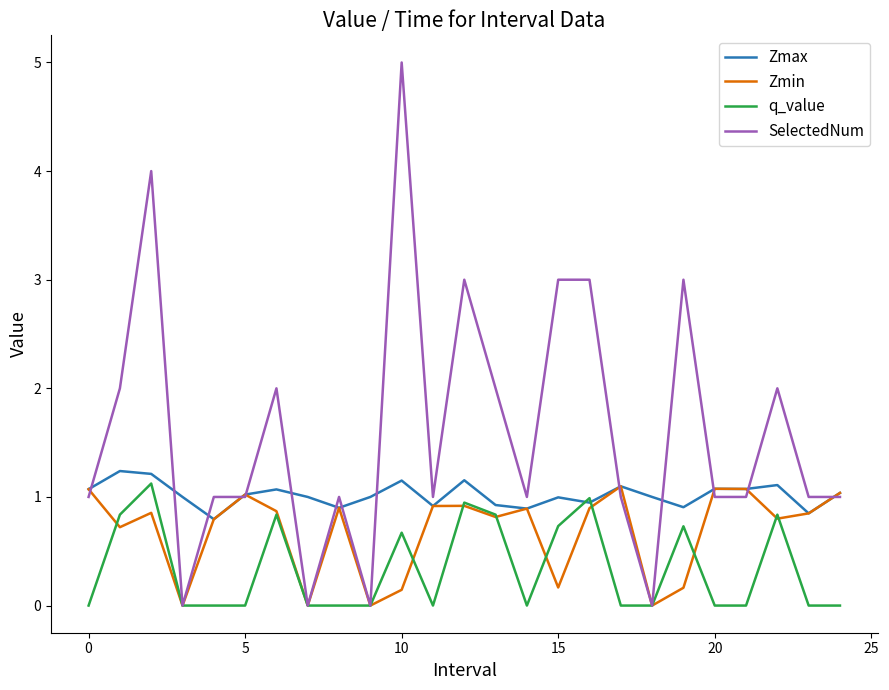

How many distinct data groups are displayed?

4